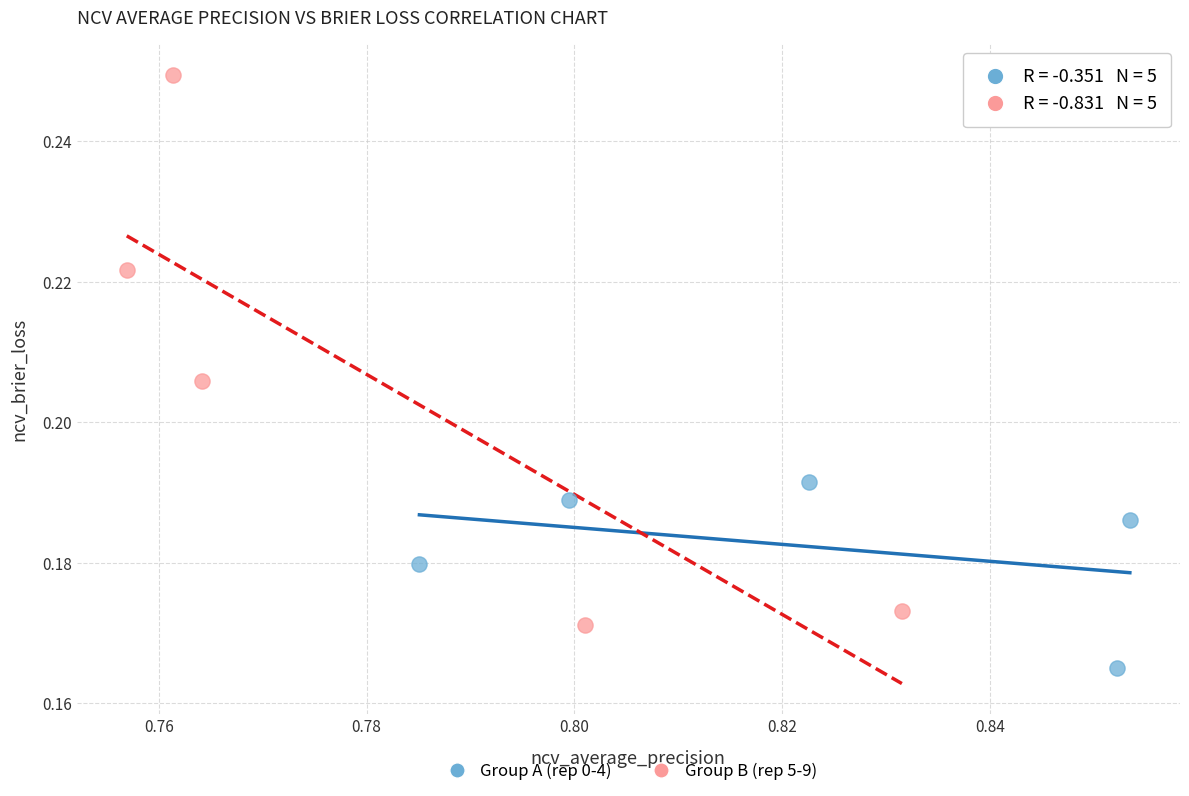

Which series contains the highest Y value?

Group B (rep 5-9)